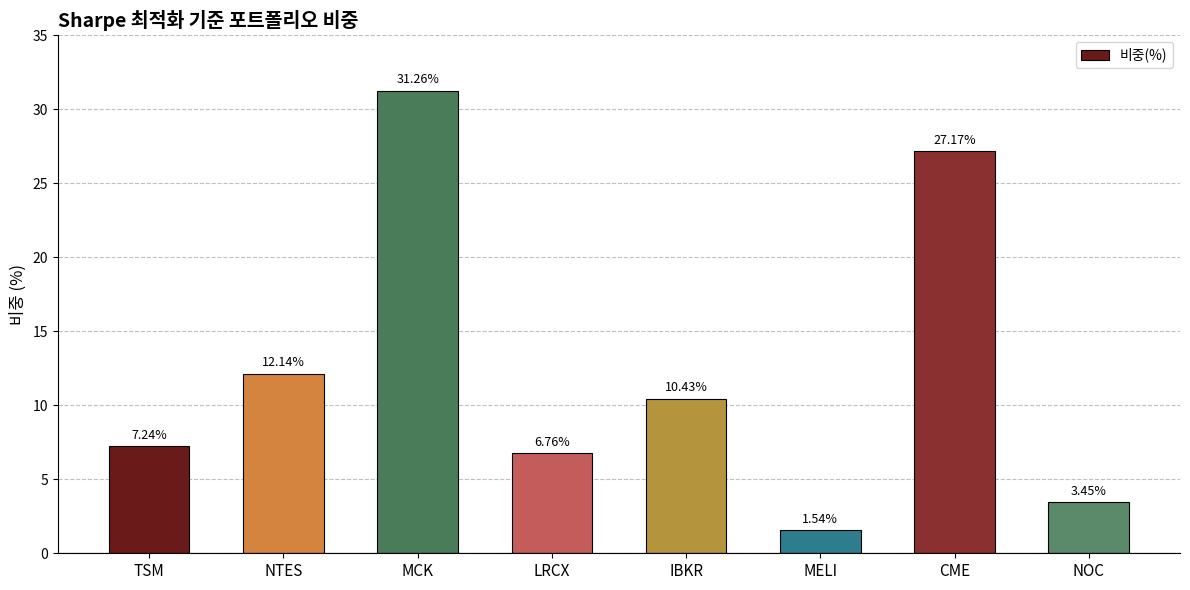

What is the greatest value displayed?

31.3